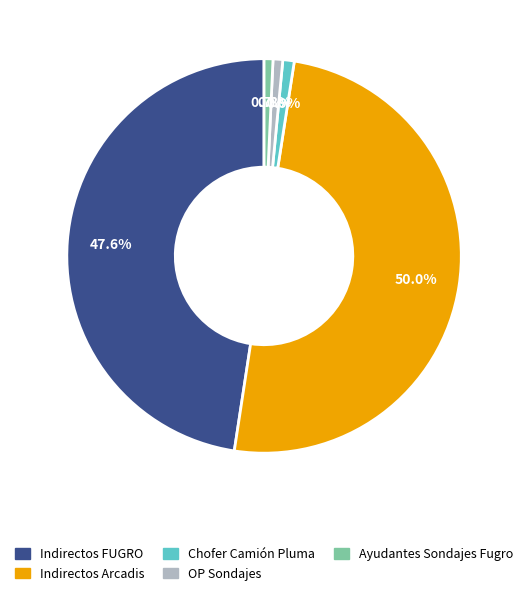

How many segments does this pie chart have?

5